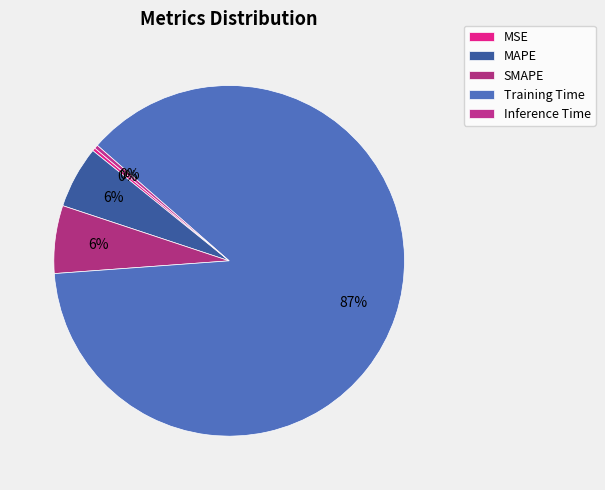

What is the total percentage of MSE and SMAPE?

6.5%